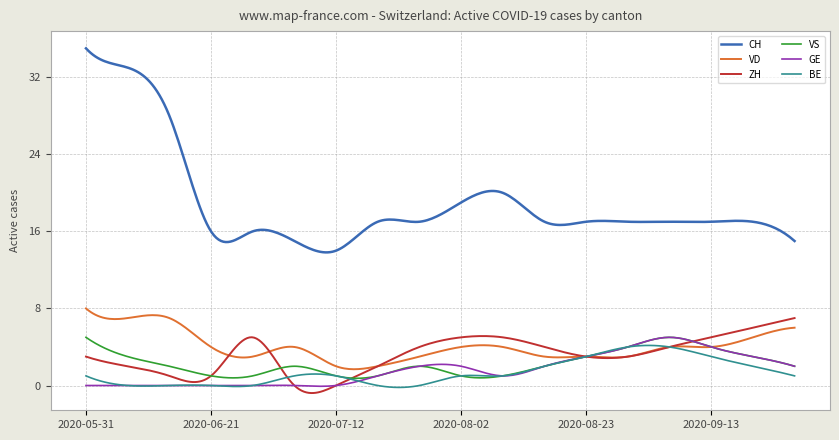

True or false: GE and CH intersect in this chart.

False